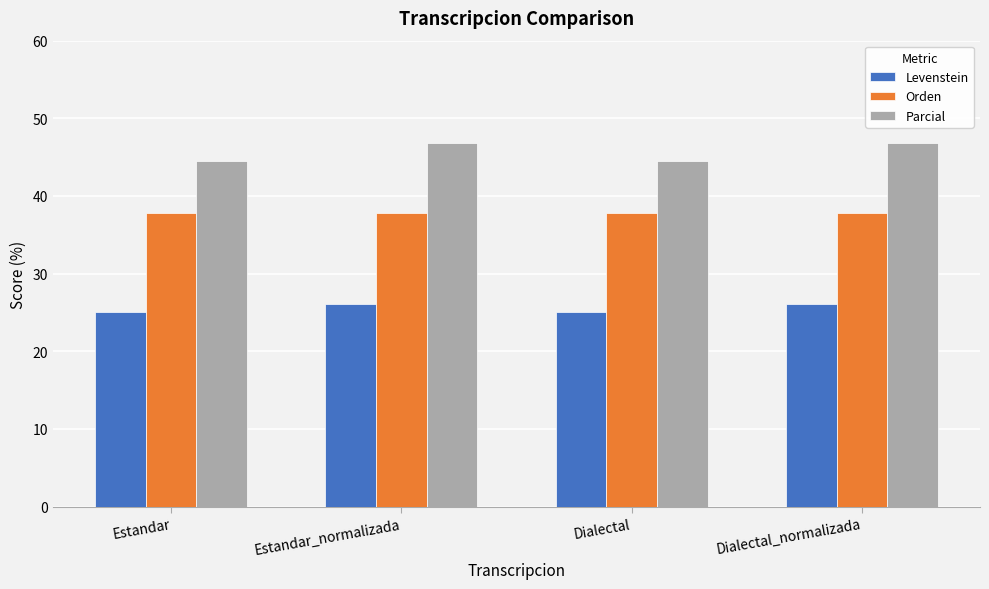

Reading right to left, transcribe all the data shown in this chart.

Levenstein: 26.1	25.0	26.1	25.0
Orden: 37.8	37.8	37.8	37.8
Parcial: 46.8	44.4	46.8	44.4